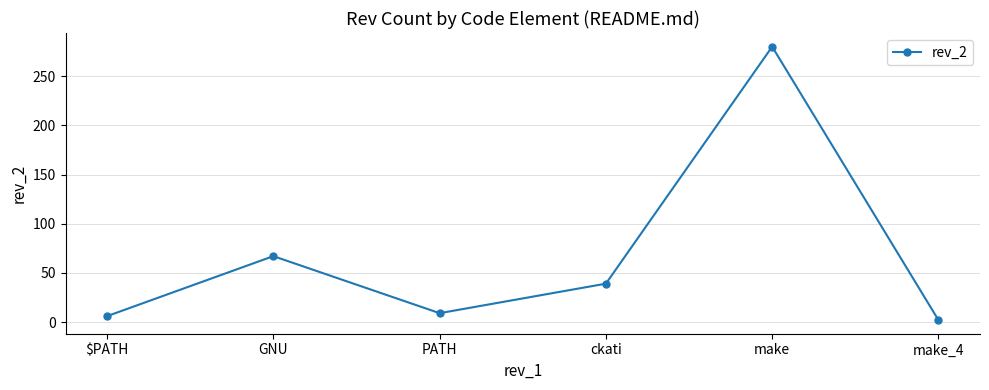

List the labels in order of value, largest first.

make, GNU, ckati, PATH, $PATH, make_4